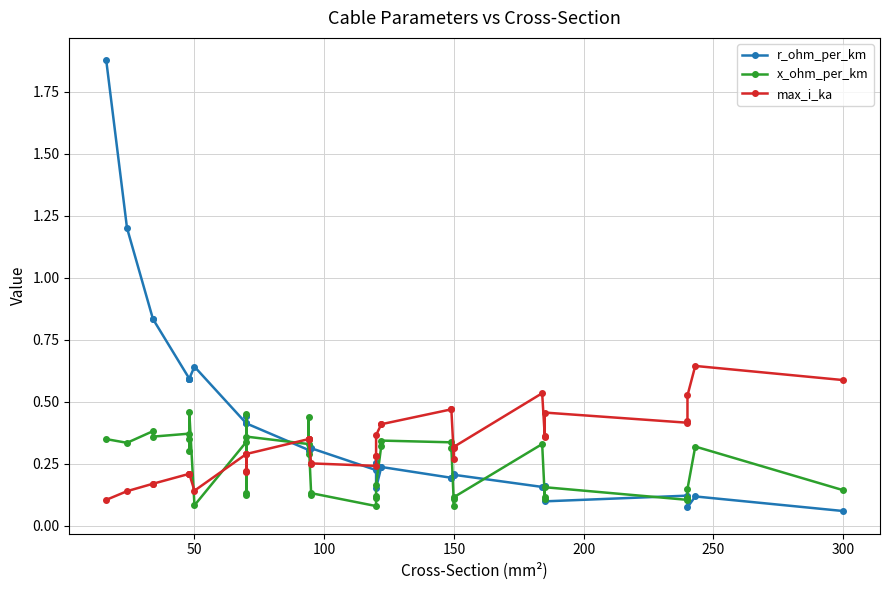

How many series are shown in this chart?

3